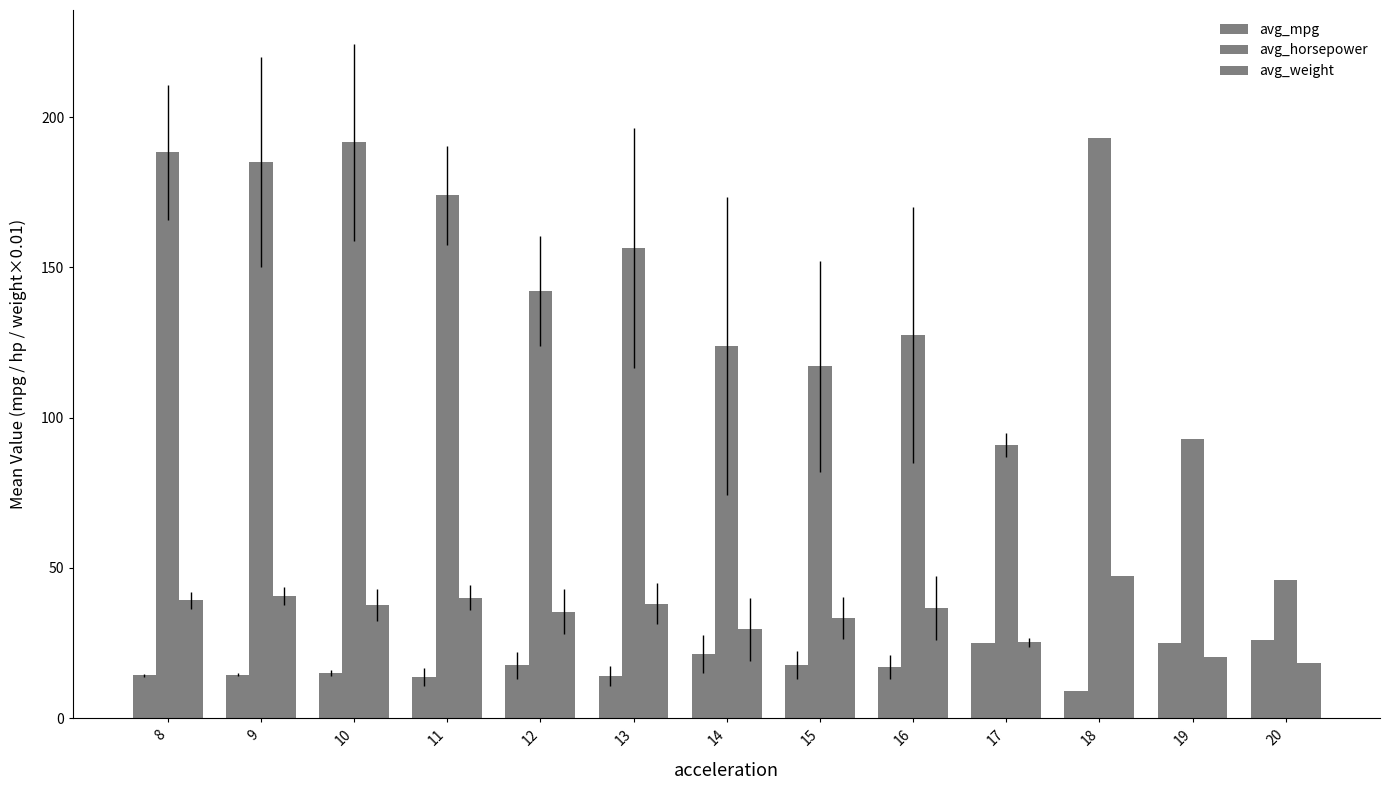

Which label corresponds to the largest value in the chart?

18